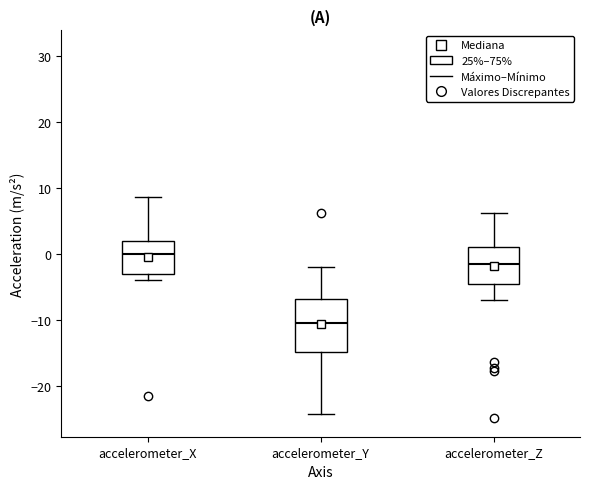

Where is the lower edge of the box for accelerometer_Y on the y-axis? The values are not printed on the chart, so give them approximately, as read against the axis.

-15